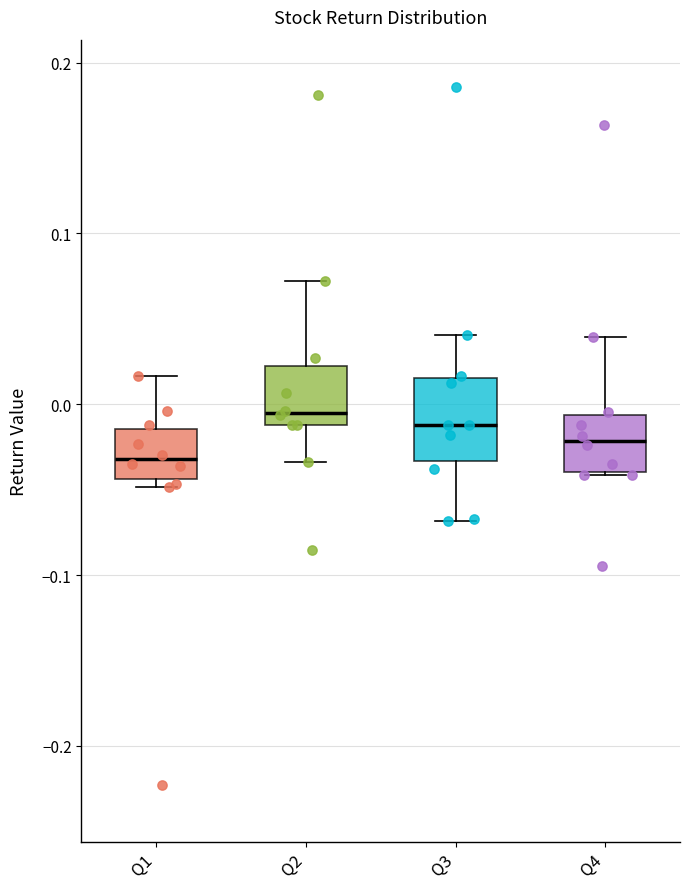

Where does the median line of the box for Q4 sit on the y-axis? The values are not printed on the chart, so give them approximately, as read against the axis.

-0.02